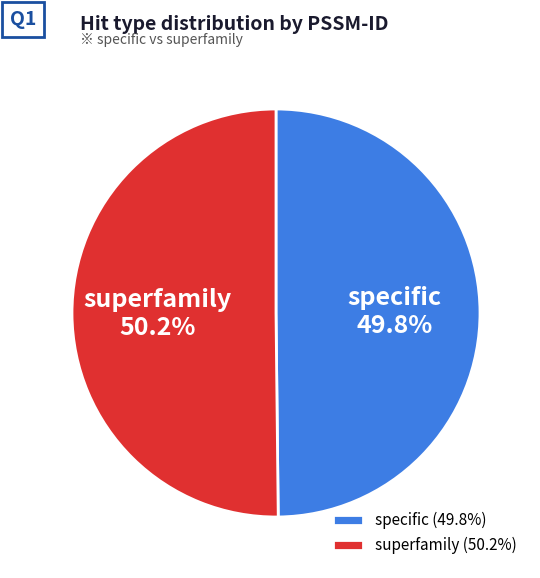

The superfamily slice represents 50% of the pie. True or false?

True